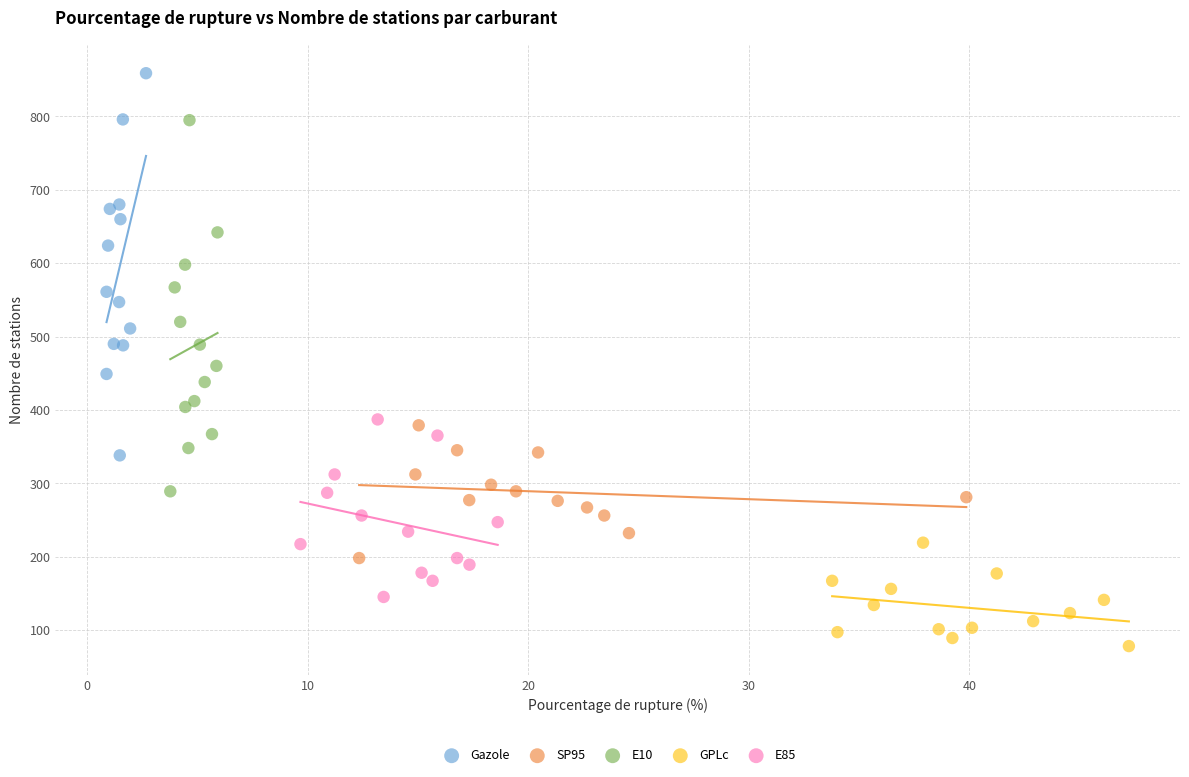

Which series has the largest Y range (max minus min)?

Gazole